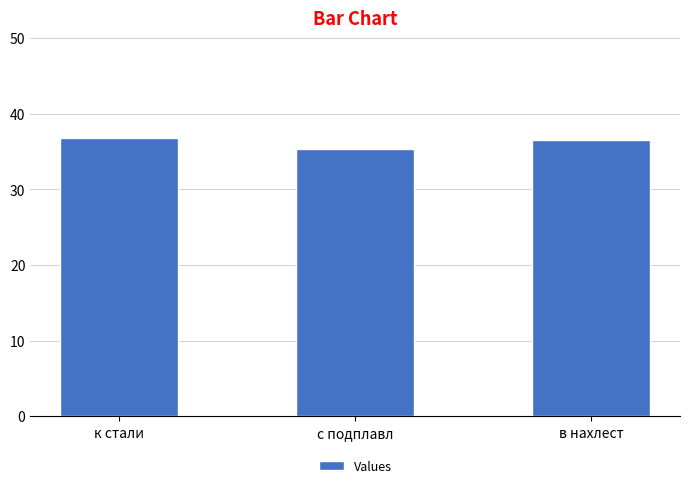

Count the number of categories in the chart.

3